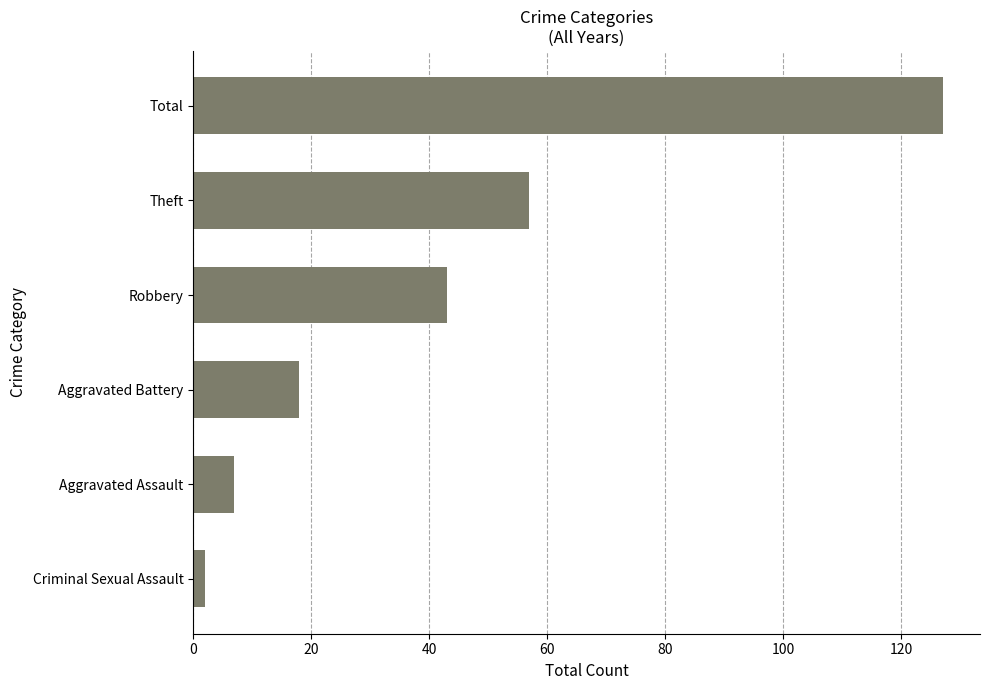

What is the smallest value displayed?

2